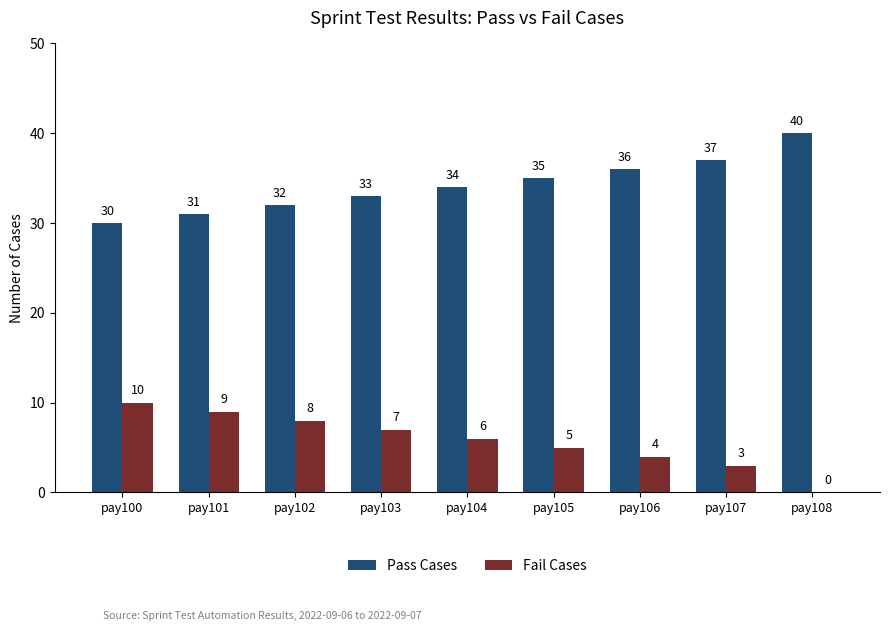

Read the Fail Cases value at pay103, to the nearest 5.

5